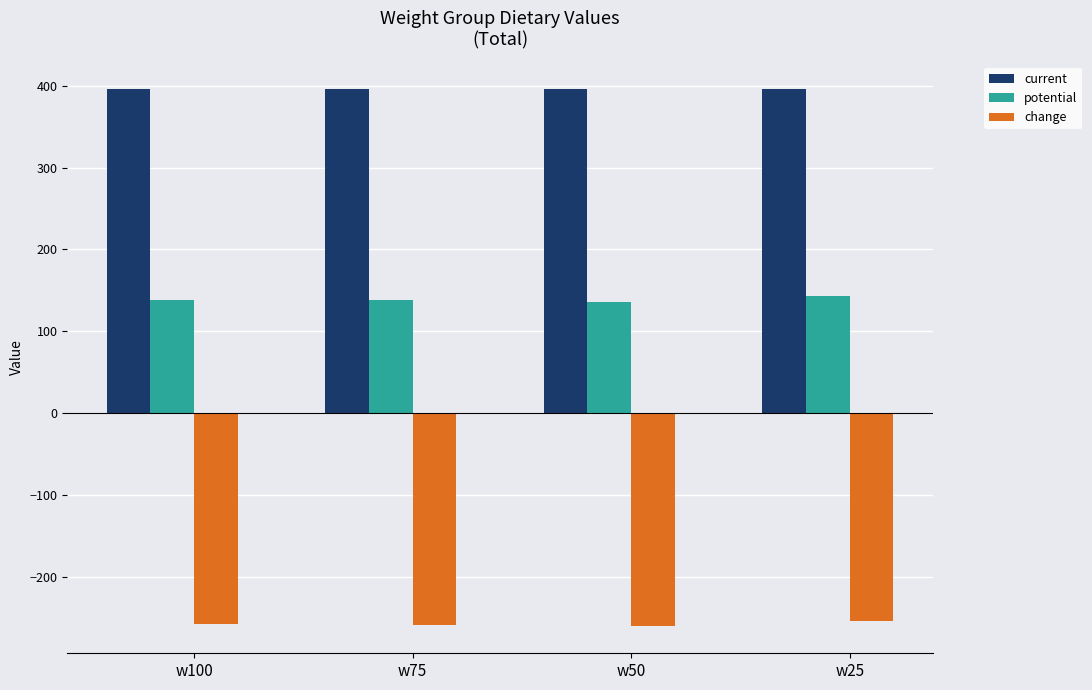

Count the number of categories in the chart.

4